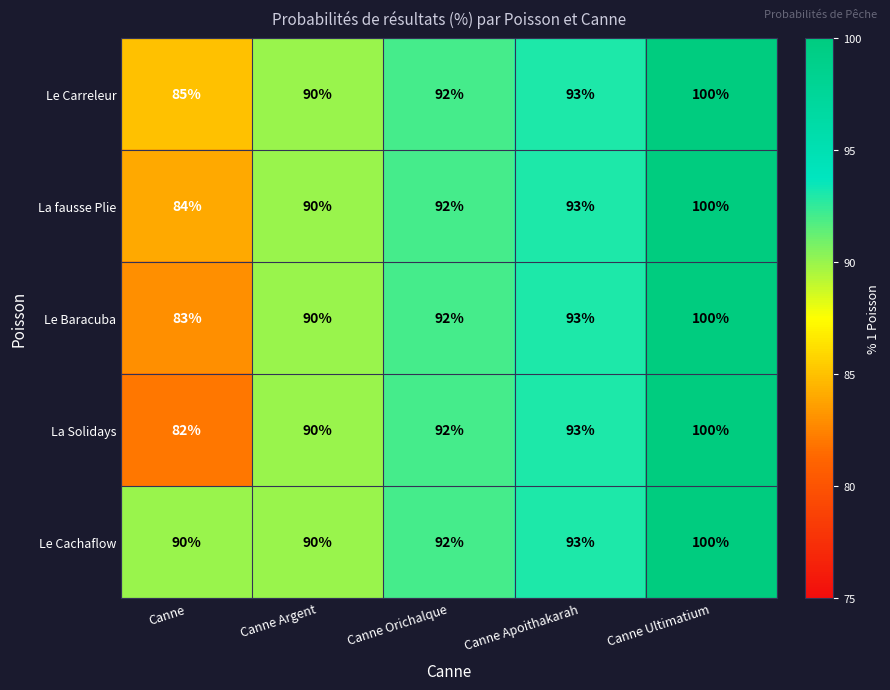

Which series has the widest spread of values?

La Solidays